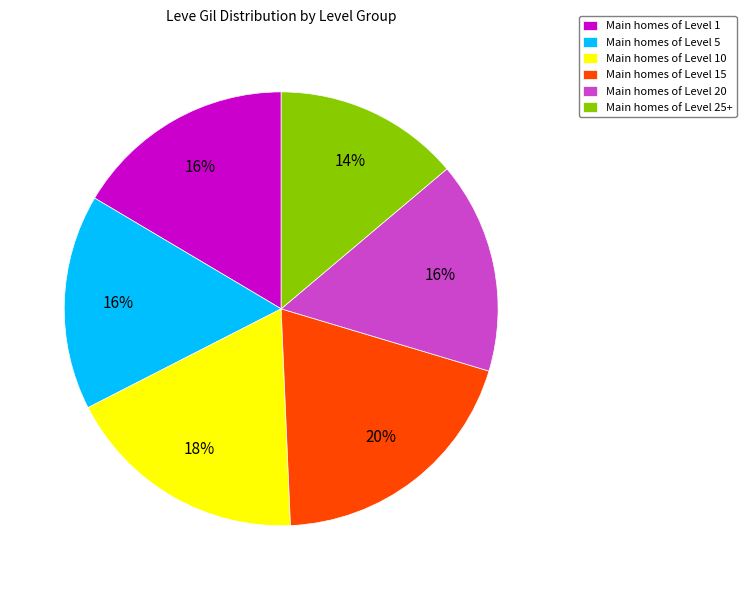

To the nearest percent, what is the combined percentage of Main homes of Level 1 and Main homes of Level 20?

32%